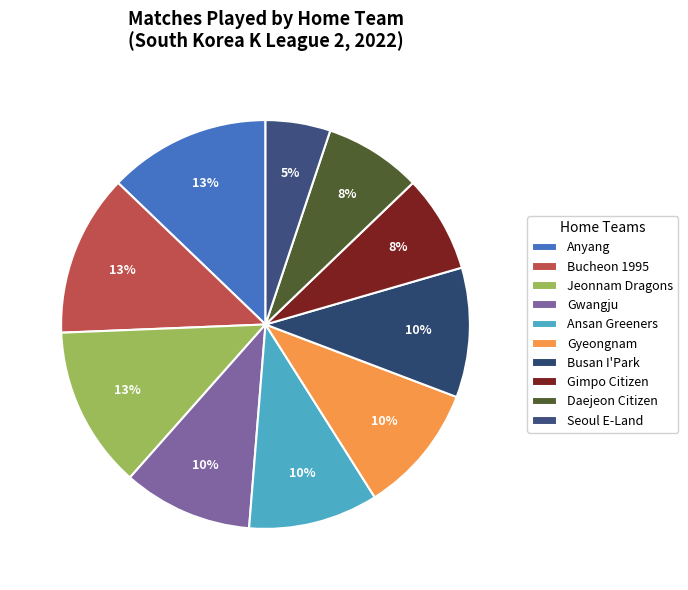

Between Gwangju and Gimpo Citizen, which is larger?

Gwangju